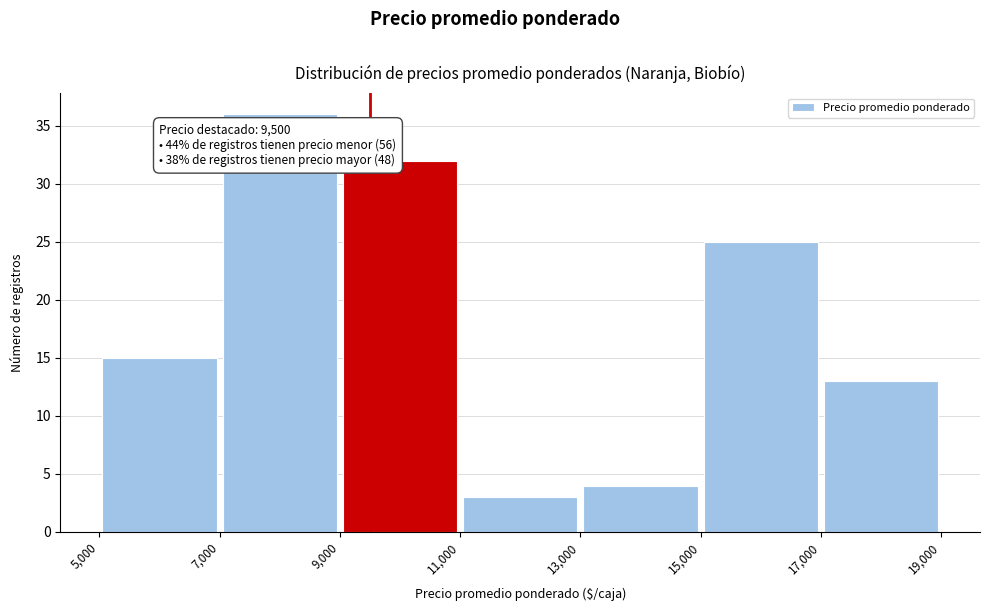

Which range on the x-axis has the tallest bar?

7,000 to 9,000